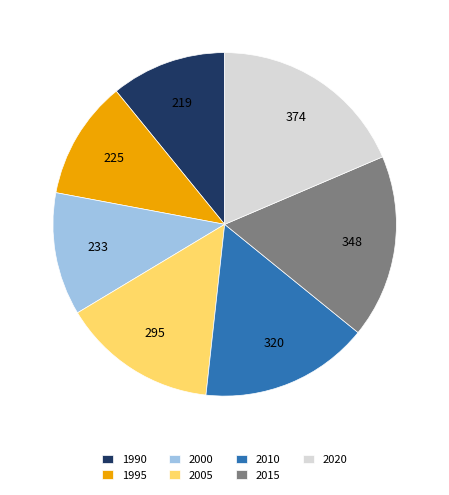

Which category has the biggest portion of the pie?

2020